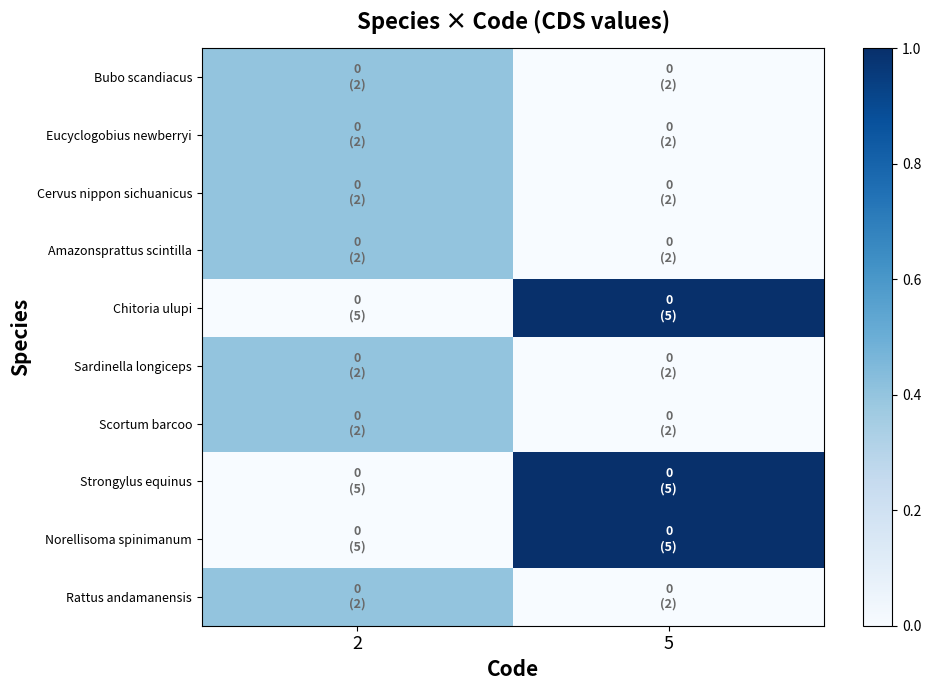

Reading left to right, transcribe all the data shown in this chart.

Bubo scandiacus: 2=0.4	5=0.0
Eucyclogobius newberryi: 2=0.4	5=0.0
Cervus nippon sichuanicus: 2=0.4	5=0.0
Amazonsprattus scintilla: 2=0.4	5=0.0
Chitoria ulupi: 2=0.0	5=1.0
Sardinella longiceps: 2=0.4	5=0.0
Scortum barcoo: 2=0.4	5=0.0
Strongylus equinus: 2=0.0	5=1.0
Norellisoma spinimanum: 2=0.0	5=1.0
Rattus andamanensis: 2=0.4	5=0.0